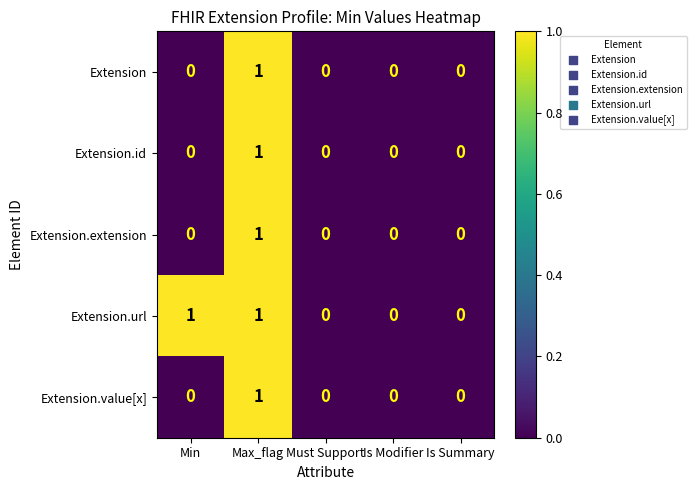

How many series are shown in this chart?

5